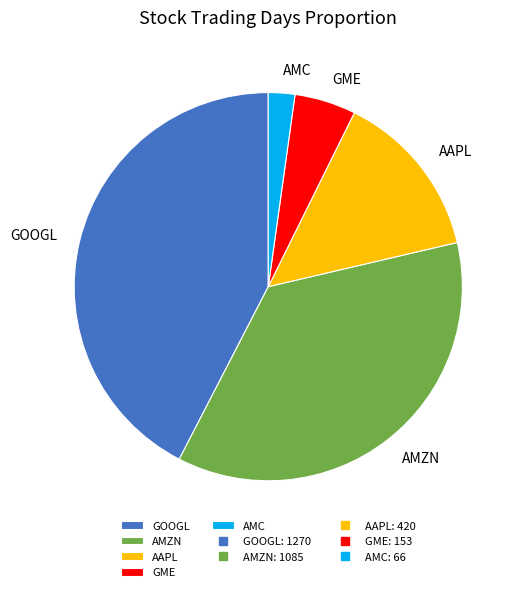

Which has a higher value, AMC or GME?

GME